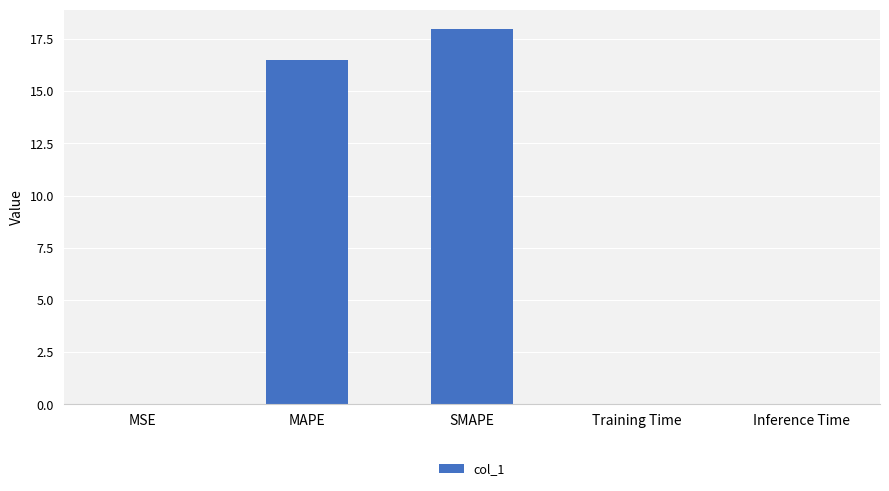

Which has a higher value, SMAPE or MAPE?

SMAPE